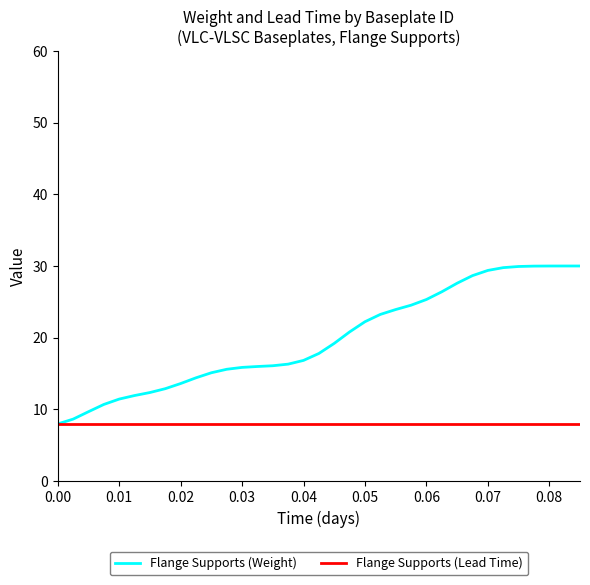

What are all the series names shown in the legend?

Flange Supports (Weight), Flange Supports (Lead Time)